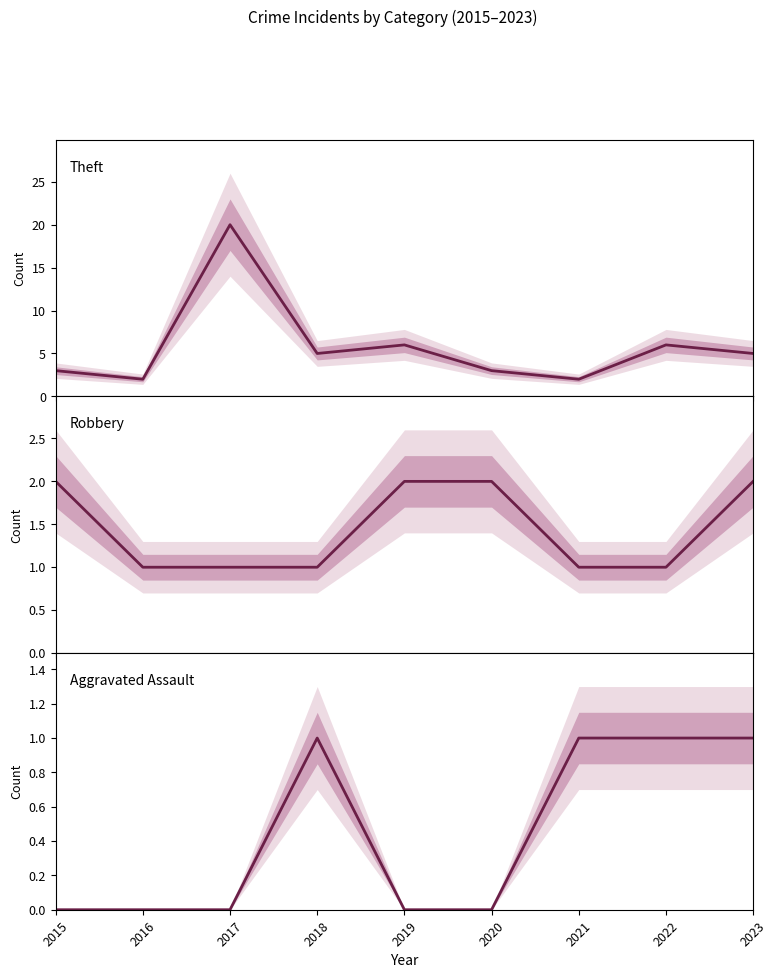

At which category is the sum across all series the highest?

2017